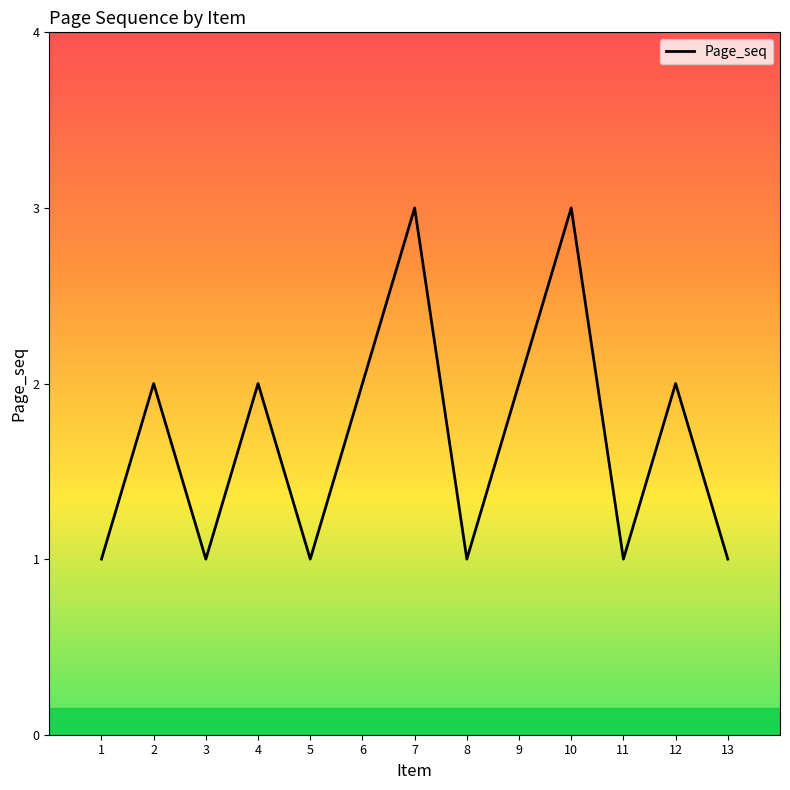

Count the values in the range 1 to 2.

11